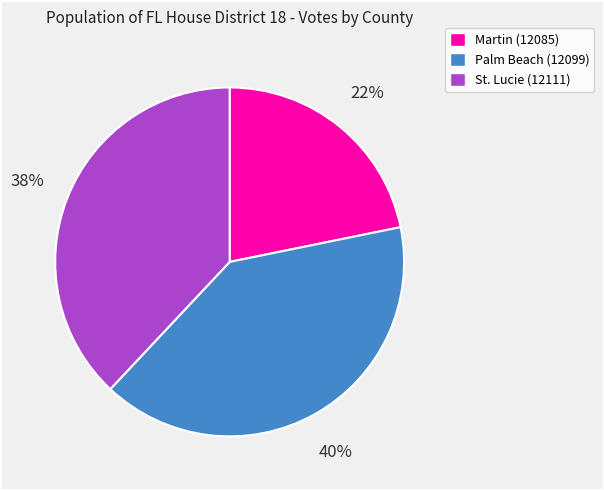

To the nearest percent, what is the average slice percentage?

33%